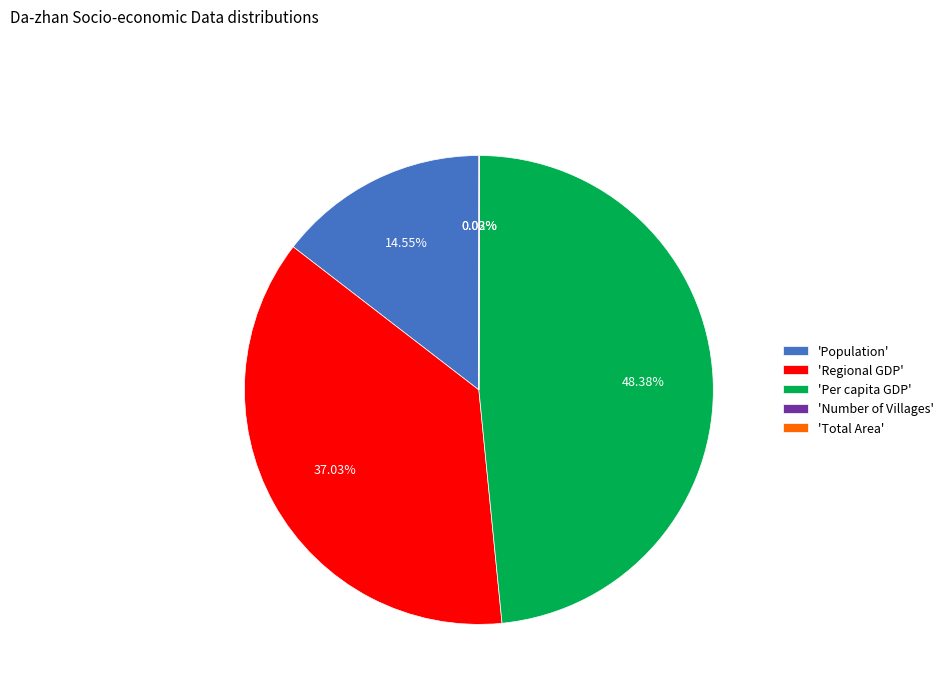

Is 'Per capita GDP' the majority of the pie?

No